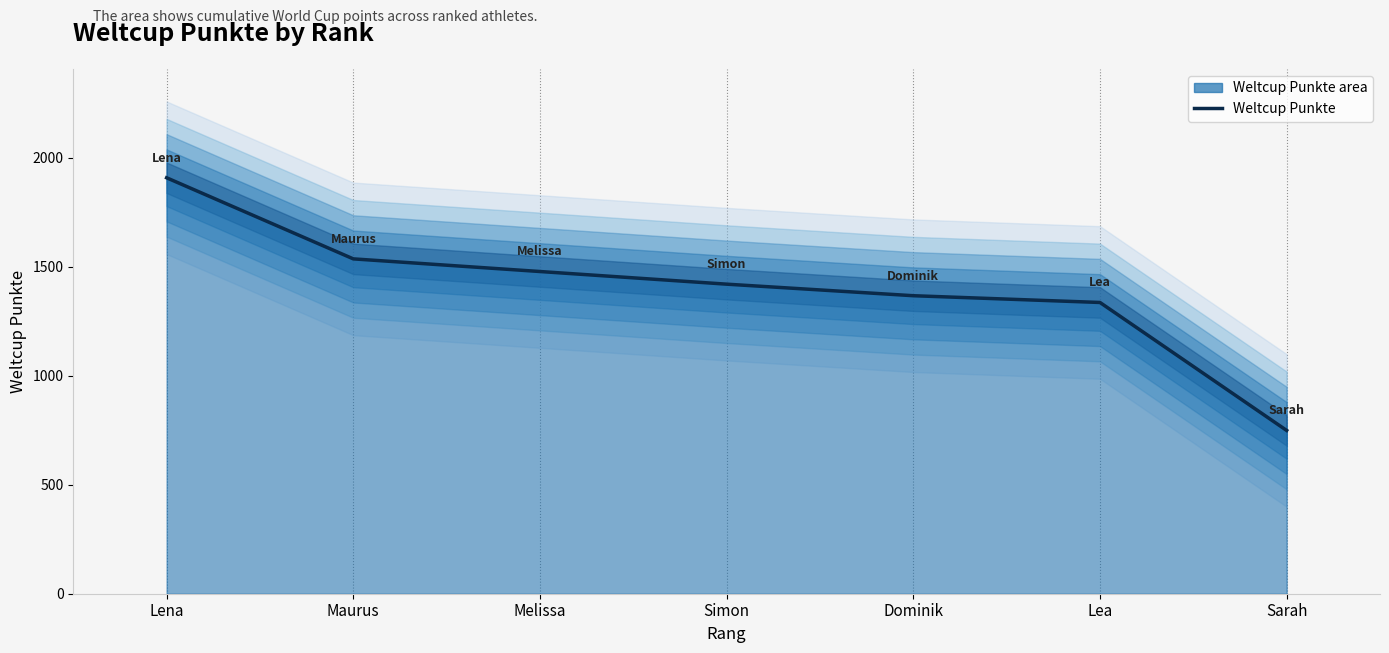

Reading left to right, list all the values displayed in this chart.

1908	1536	1478	1420	1367	1336	749